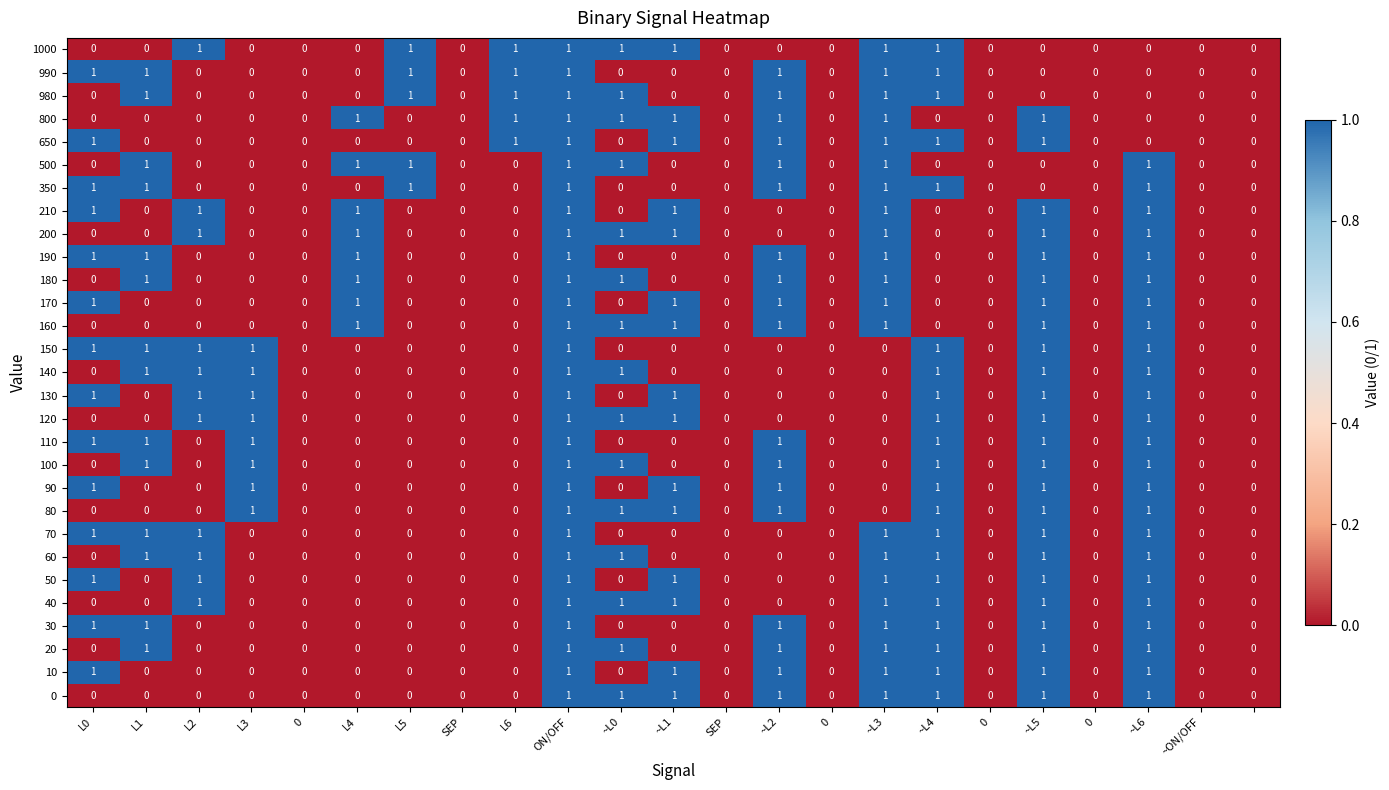

How many 170 values are between 0 and 1?

23